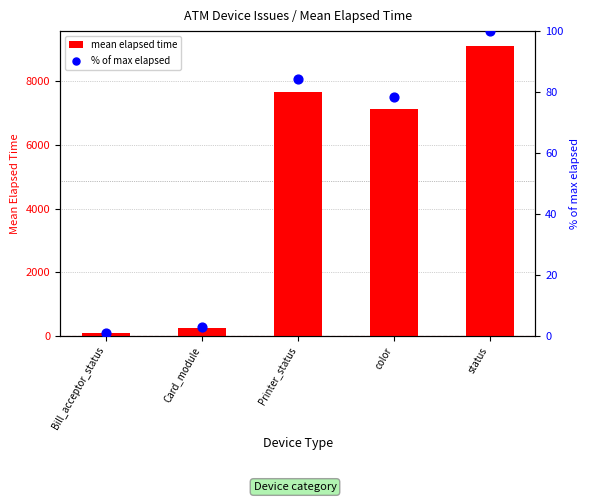

What is the total value across all series at color?

7214.7